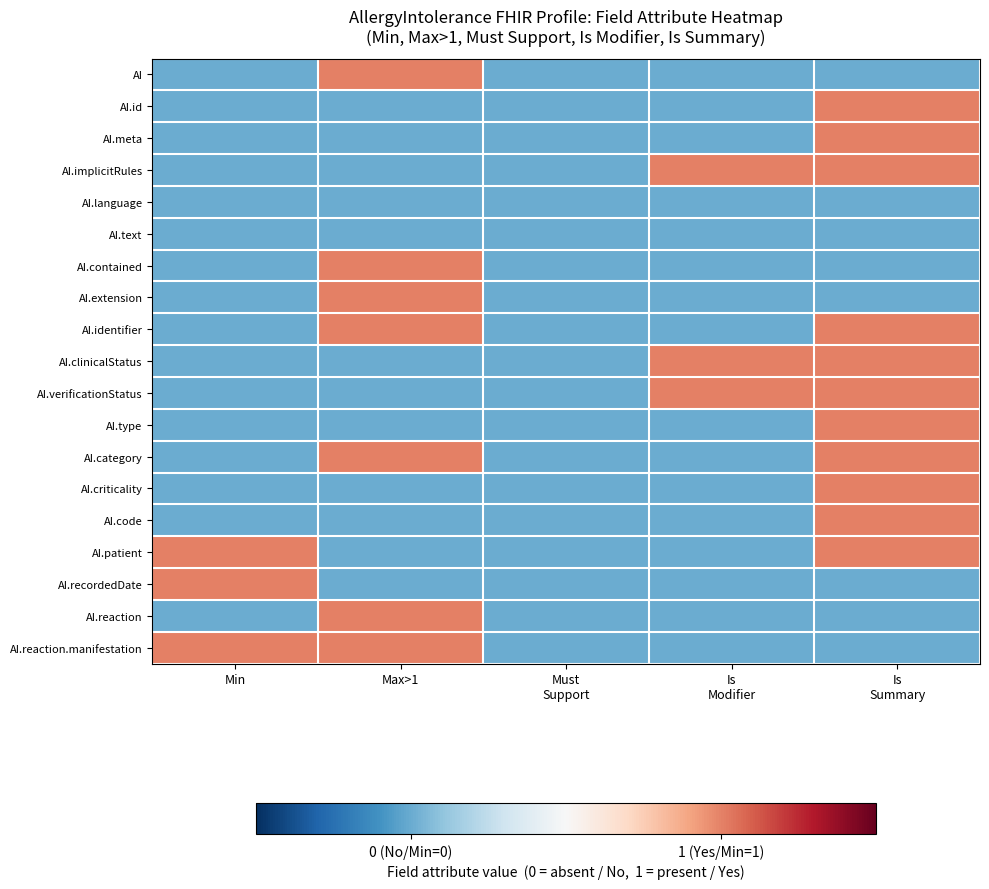

At which category does the chart reach its minimum across all series?

Min